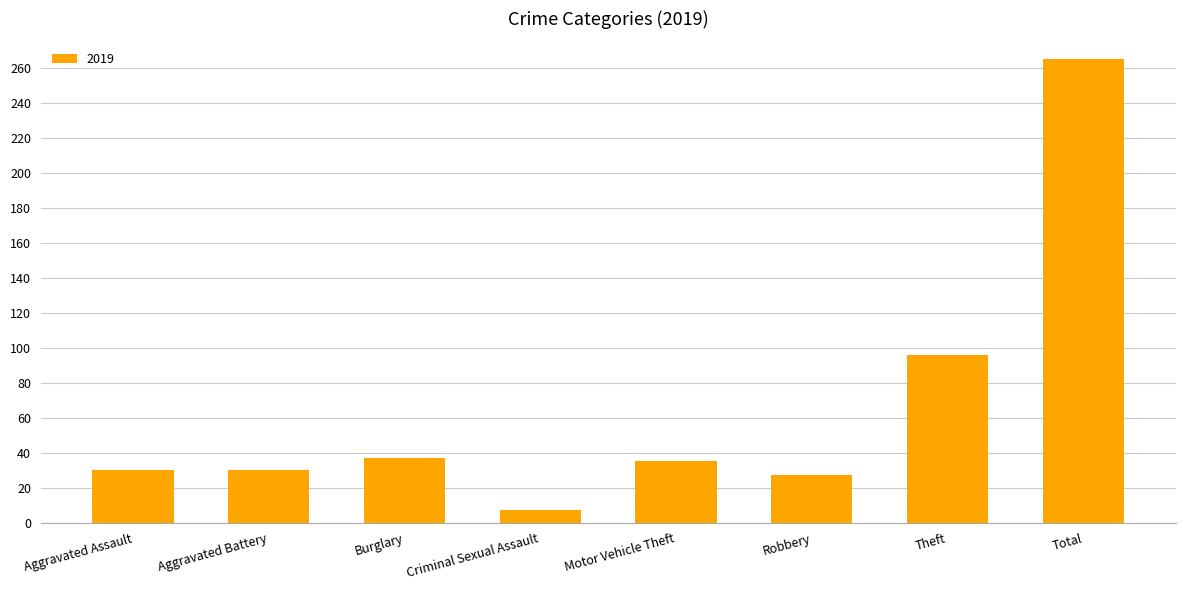

Is it true that the value at Aggravated Assault is 10?

False